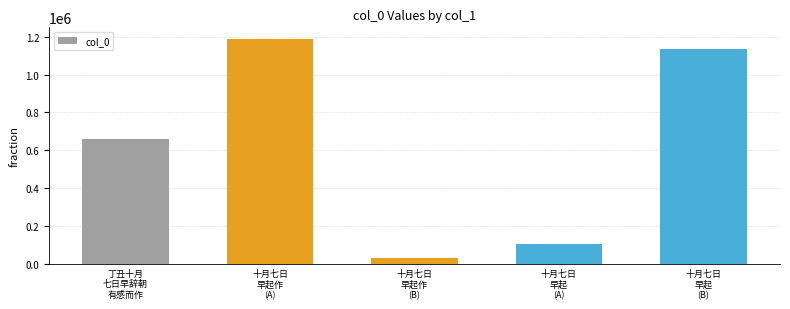

Rank the categories by value from lowest to highest.

十月七日
早起作
(B), 十月七日
早起
(A), 丁丑十月
七日早辞朝
有感而作, 十月七日
早起
(B), 十月七日
早起作
(A)